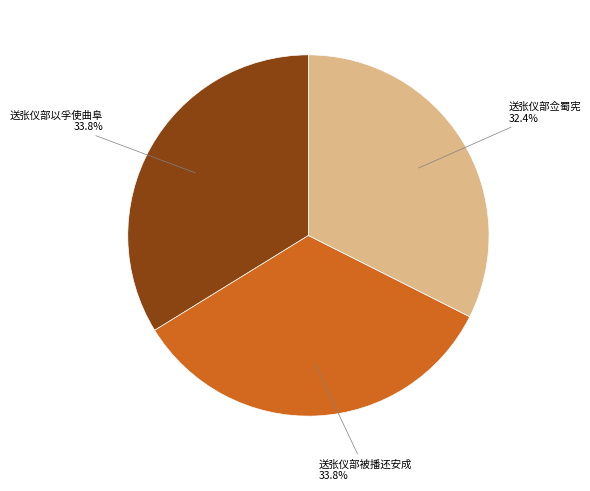

Is there any slice that represents more than half of the pie?

No